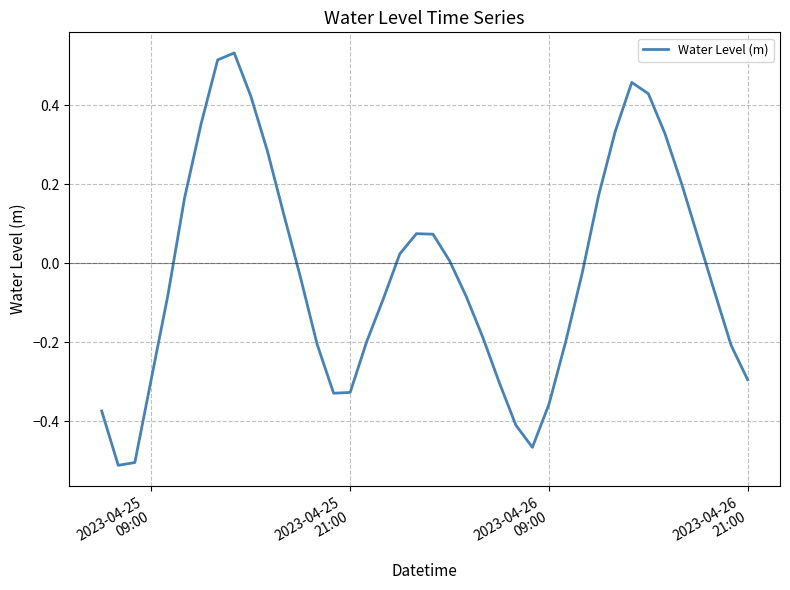

How many lines are shown in the chart?

1